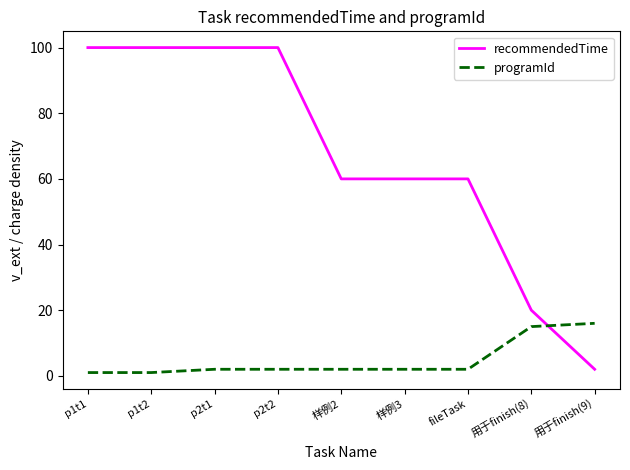

True or false: programId and recommendedTime intersect in this chart.

True